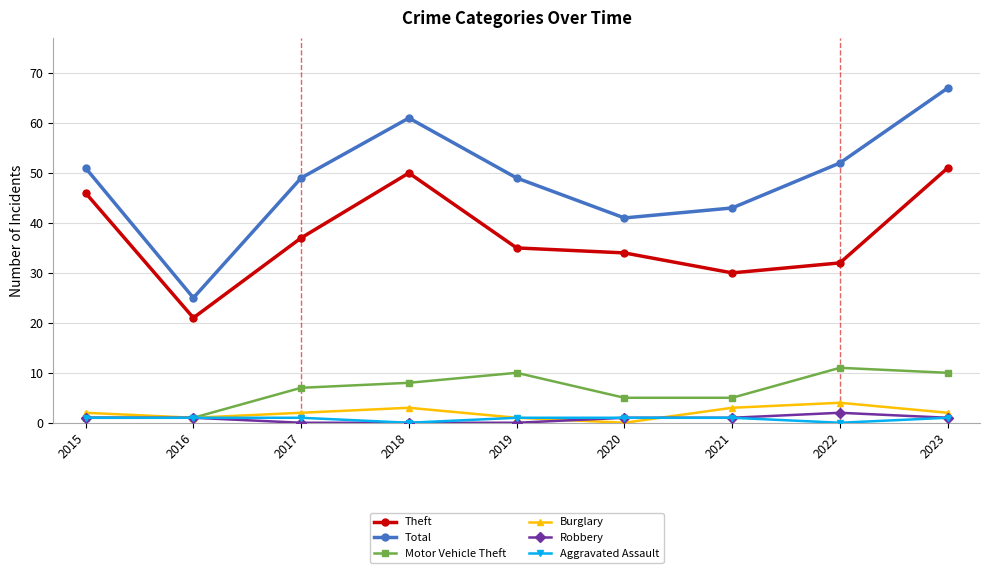

Reading left to right, list all the values displayed in this chart.

Theft: 46	21	37	50	35	34	30	32	51
Total: 51	25	49	61	49	41	43	52	67
Motor Vehicle Theft: 1	1	7	8	10	5	5	11	10
Burglary: 2	1	2	3	1	0	3	4	2
Robbery: 1	1	0	0	0	1	1	2	1
Aggravated Assault: 1	1	1	0	1	1	1	0	1